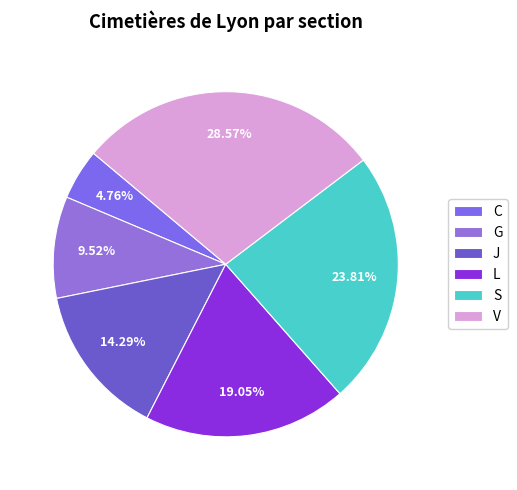

Which has a higher value, G or C?

G